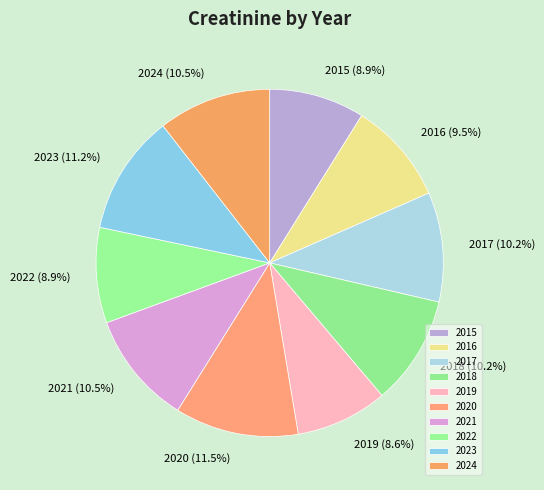

Is 2015 the majority of the pie?

No